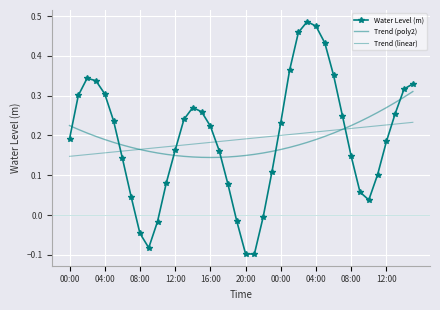

How many interior local valleys does the Trend (poly2) series have?

1